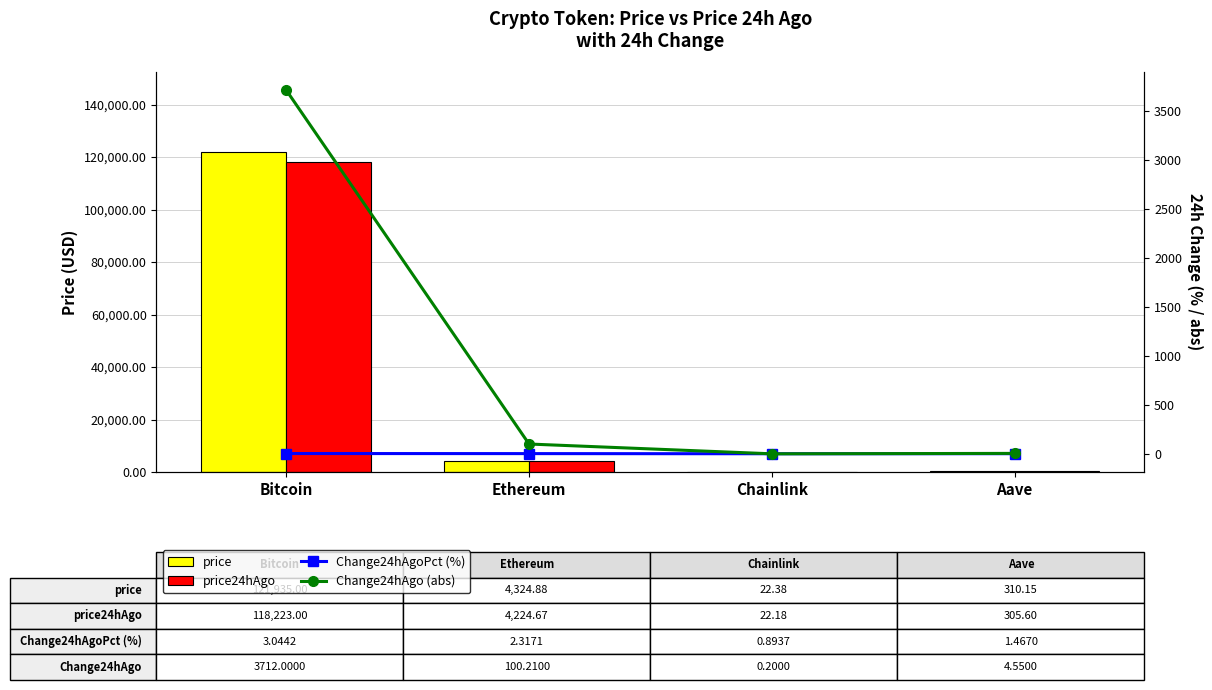

How many data points does each series have?

4